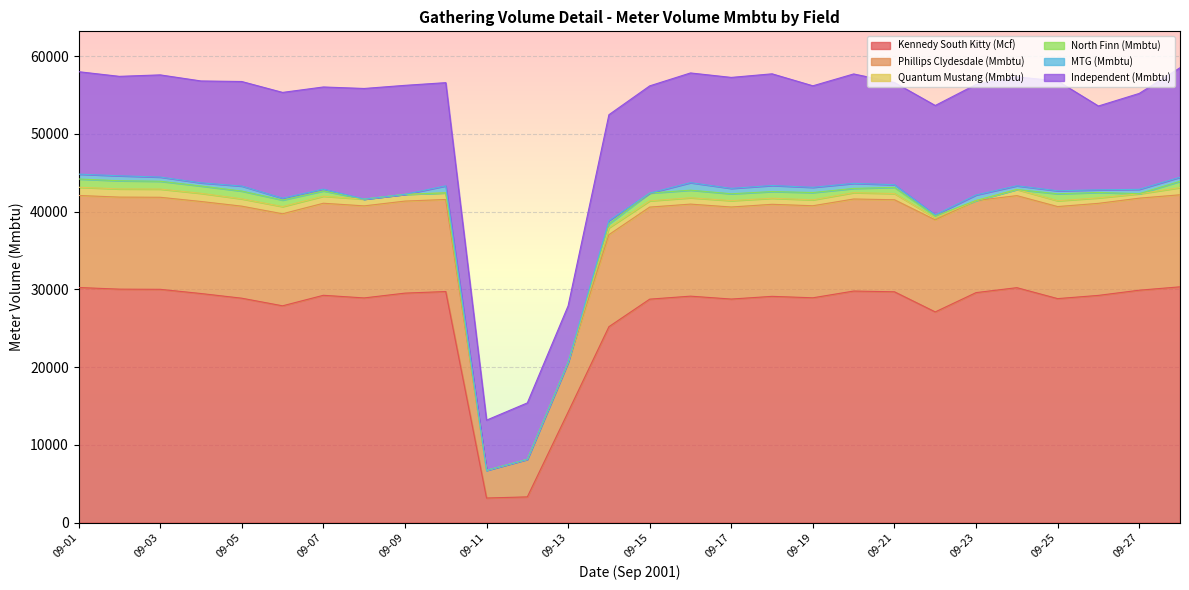

At which category does Phillips Clydesdale (Mmbtu) reach its first local valley?

09-11